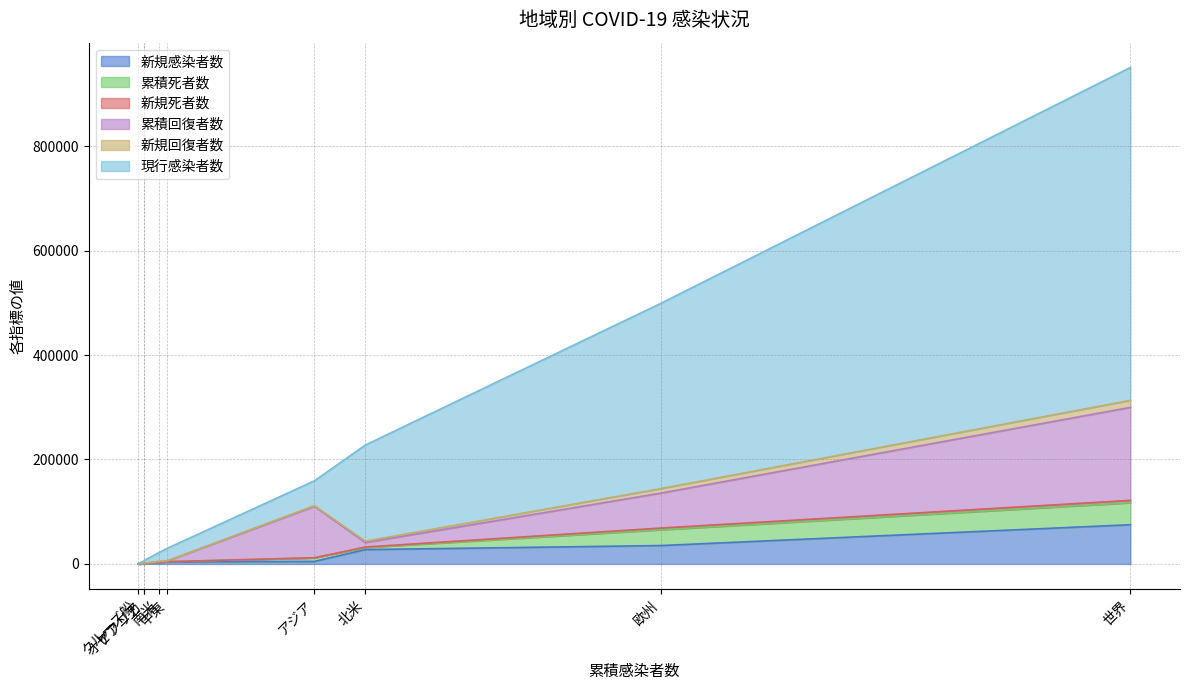

Reading left to right, extract all data points from this chart.

新規感染者数: 75122	35239	27494	4872	3917	2759	585	256	0
累積死者数: 42107	30266	3974	6788	343	507	200	19	10
新規死者数: 4525	3226	916	189	62	104	27	1	0
累積回復者数: 178034	66891	8616	98404	1512	1166	410	432	603
新規回復者数: 13468	8584	2506	1451	253	480	82	112	0
現行感染者数: 637346	354713	184109	47547	23859	17085	5171	4761	101